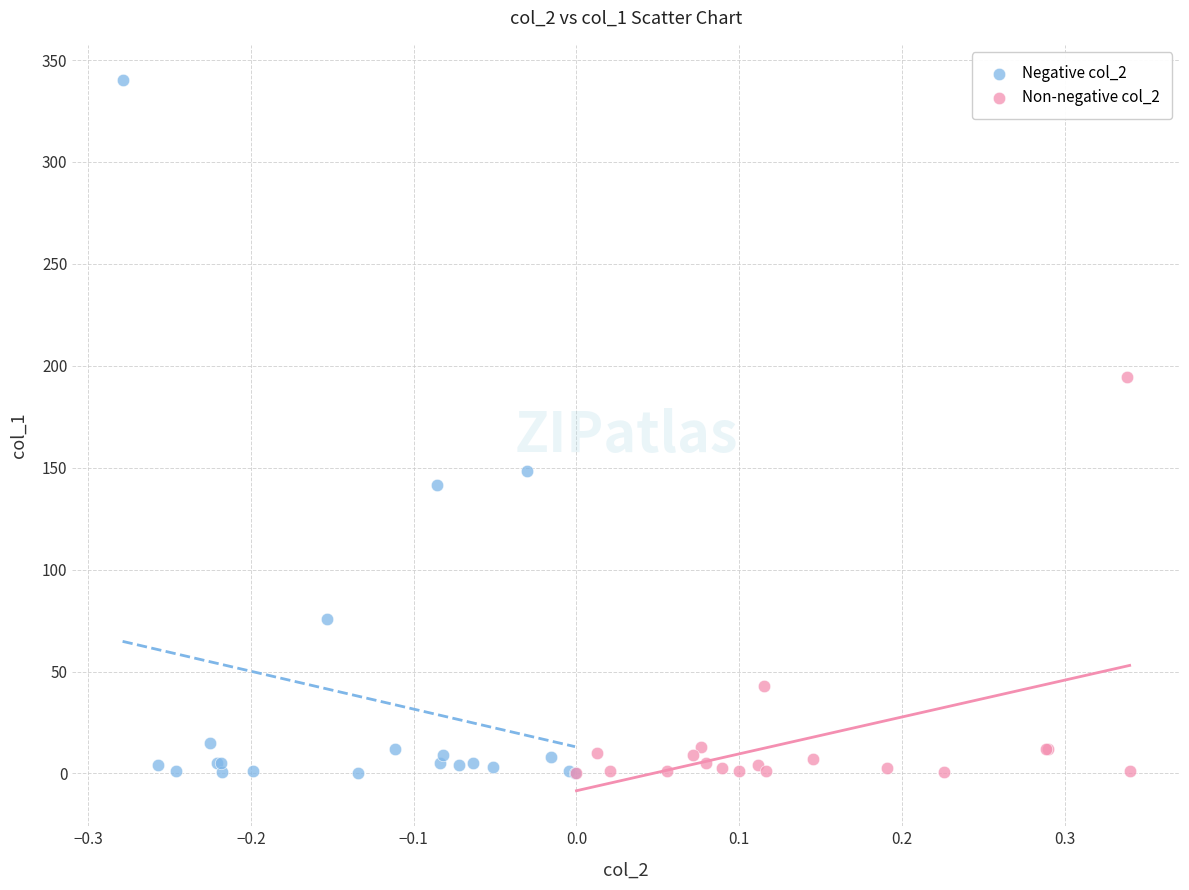

Which series contains the highest Y value?

Negative col_2